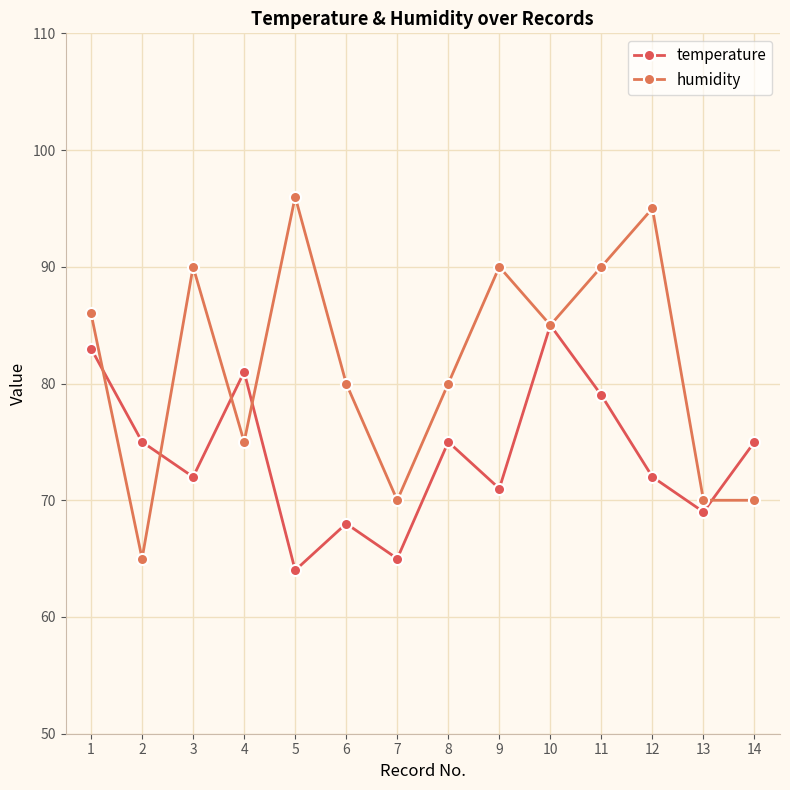

Is the value of temperature at 14 greater than the value of humidity at 1?

No